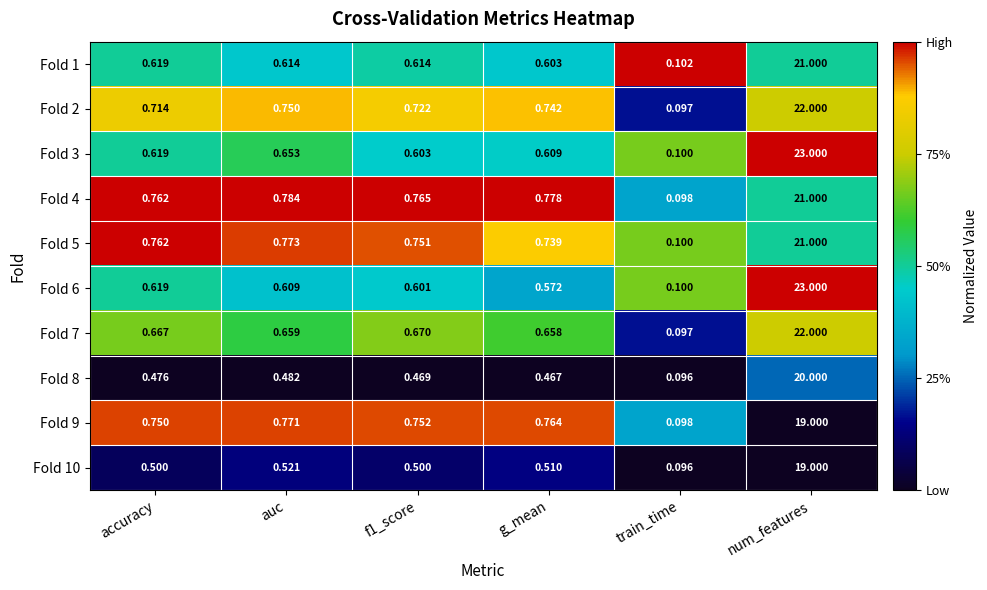

How many data points does each series have?

6